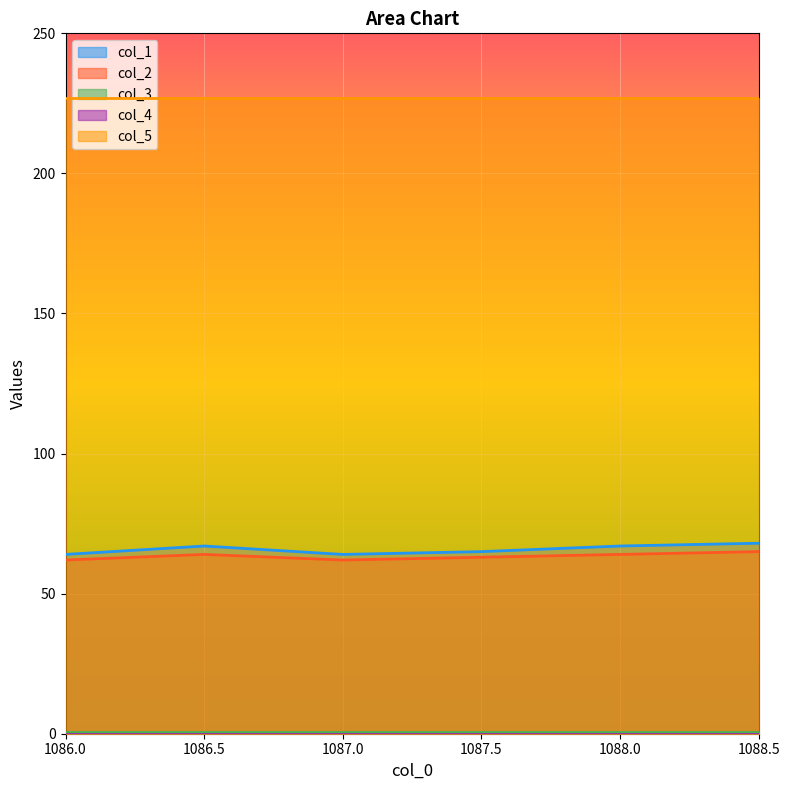

Reading left to right, transcribe all the data shown in this chart.

col_1: 64.0	67.0	64.0	65.0	67.0	68.0
col_2: 62.0	64.0	62.0	63.0	64.0	65.0
col_3: 0.5	0.5	0.5	0.5	0.5	0.5
col_4: 0.0	0.0	0.0	0.0	0.0	0.0
col_5: 227.0	227.0	227.0	227.0	227.0	227.0